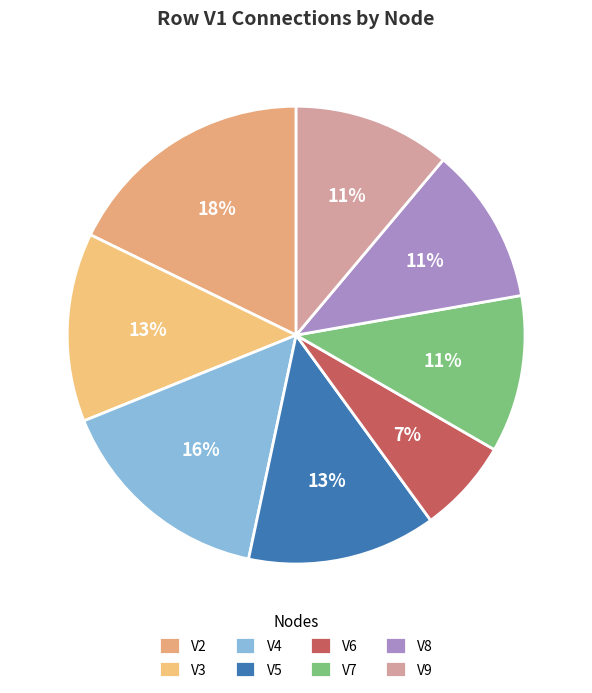

Does any single category account for the majority?

No